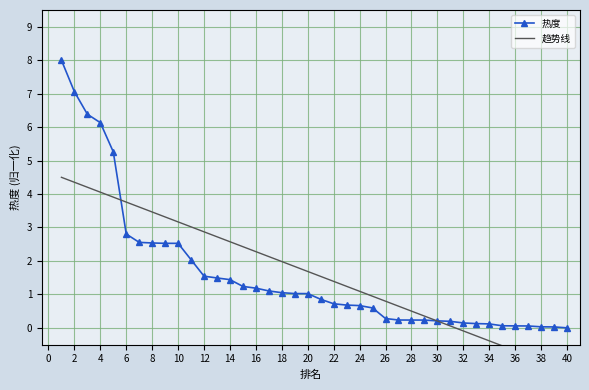

True or false: 热度 has a value of 1.4 at 14.

True